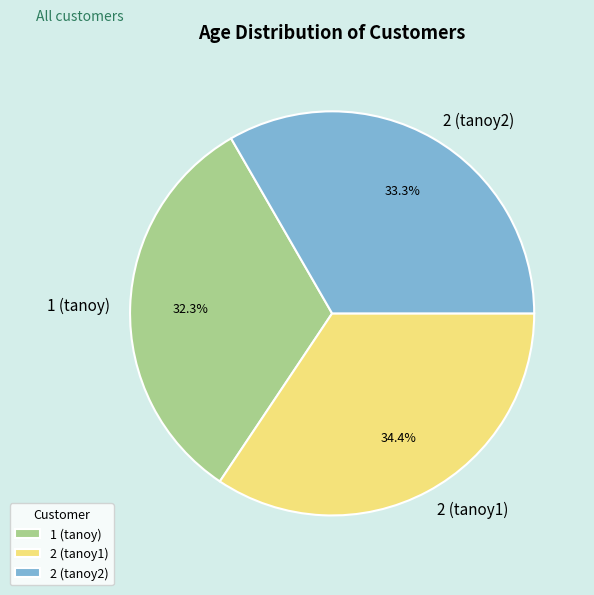

Is there any slice that represents more than half of the pie?

No